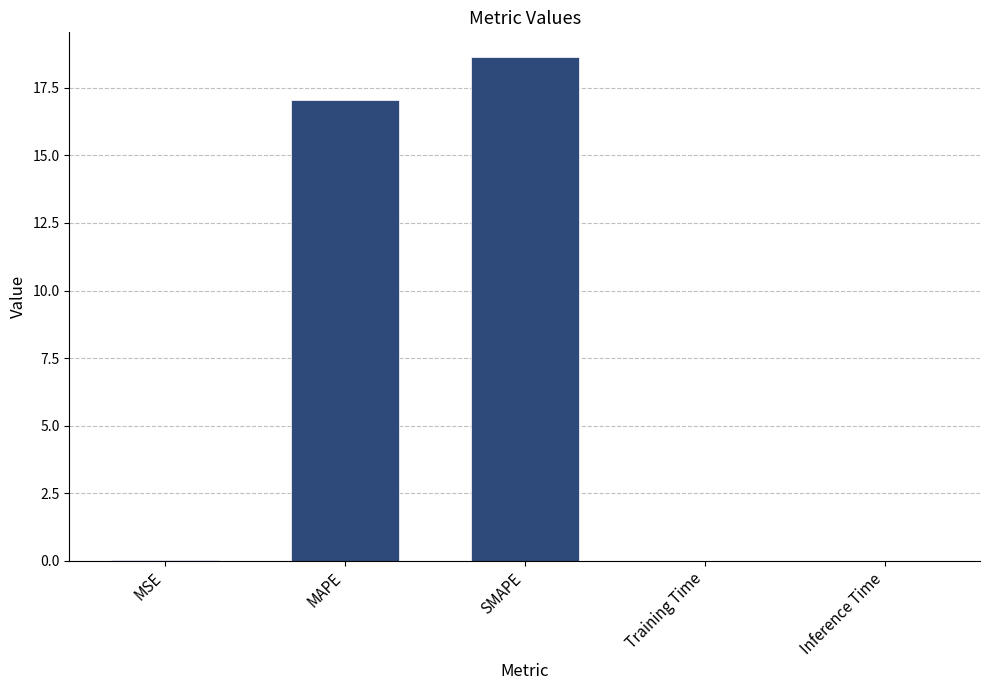

What is the difference between the values at MSE and SMAPE?

18.6